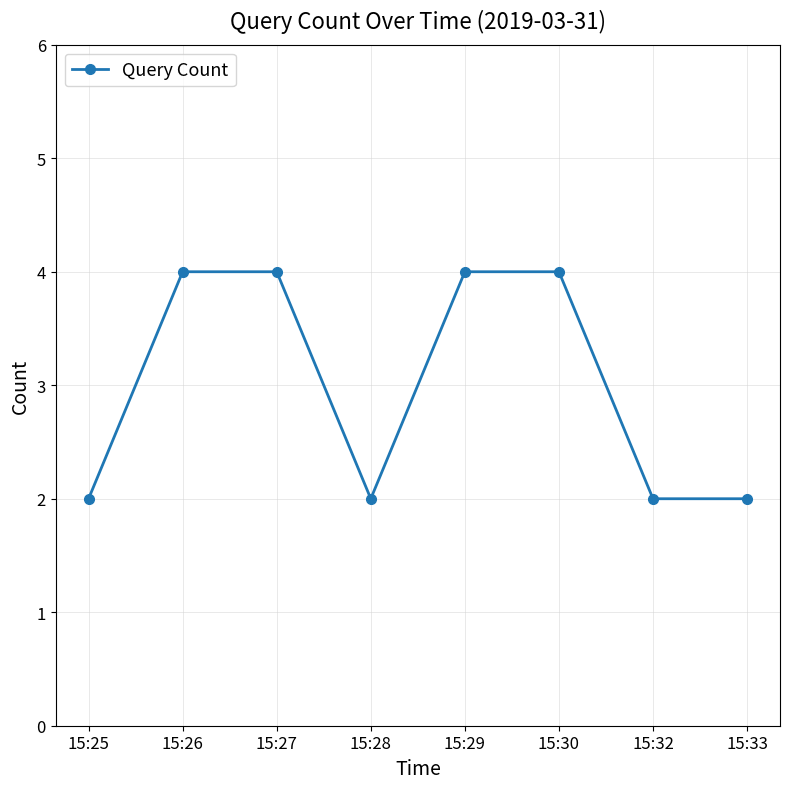

What is the value of the 6th point from the left?

4